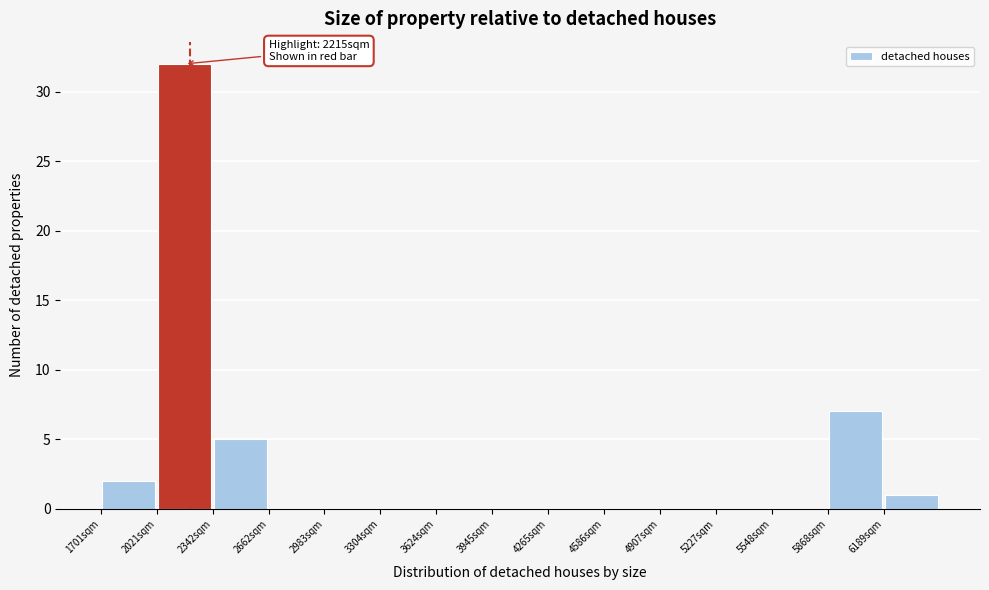

Which range on the x-axis has the tallest bar?

2000 to 2350